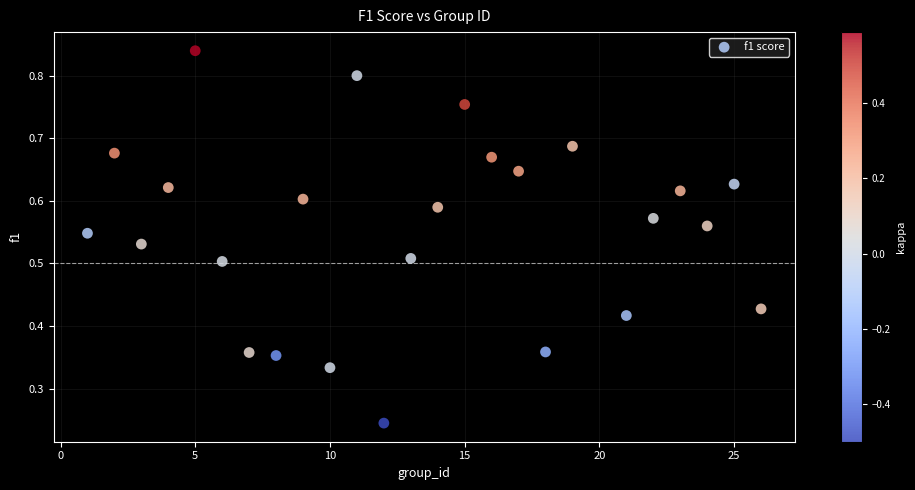

What is the range of X values (max minus min)?

25.0